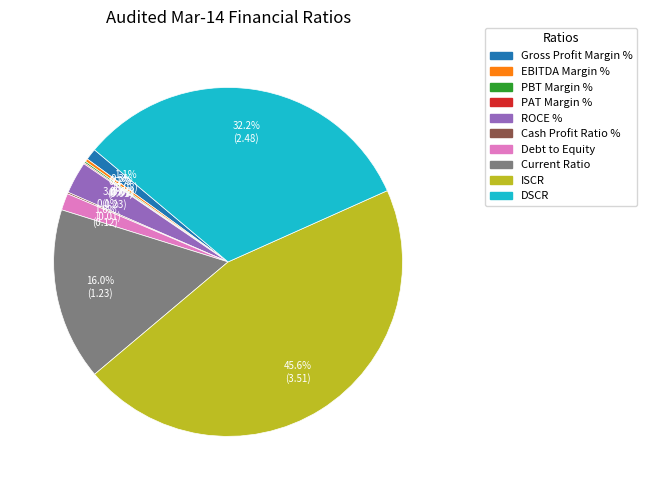

Which category has the biggest portion of the pie?

ISCR